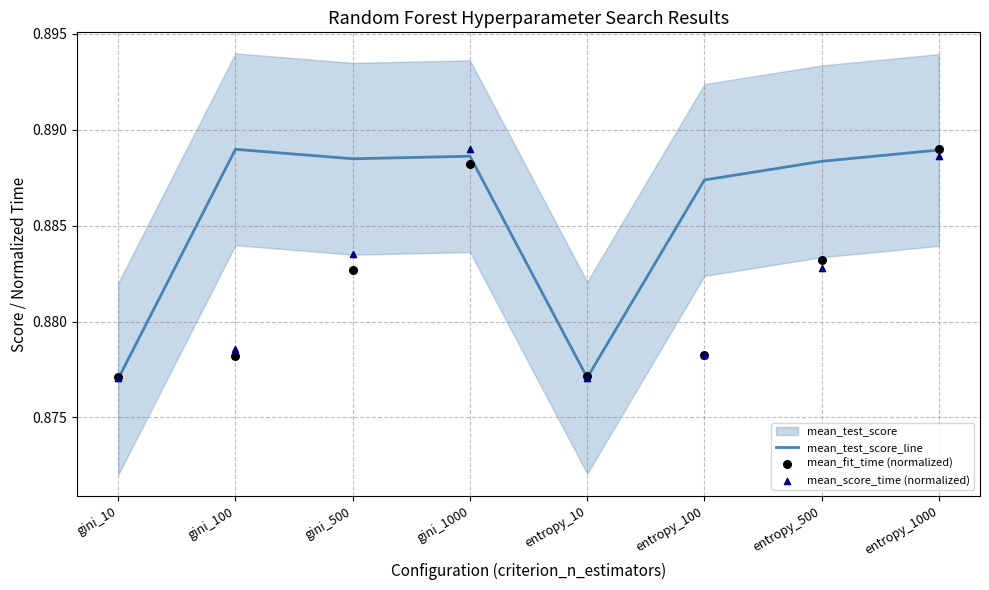

Which series contains the lowest Y value?

mean_test_score_line